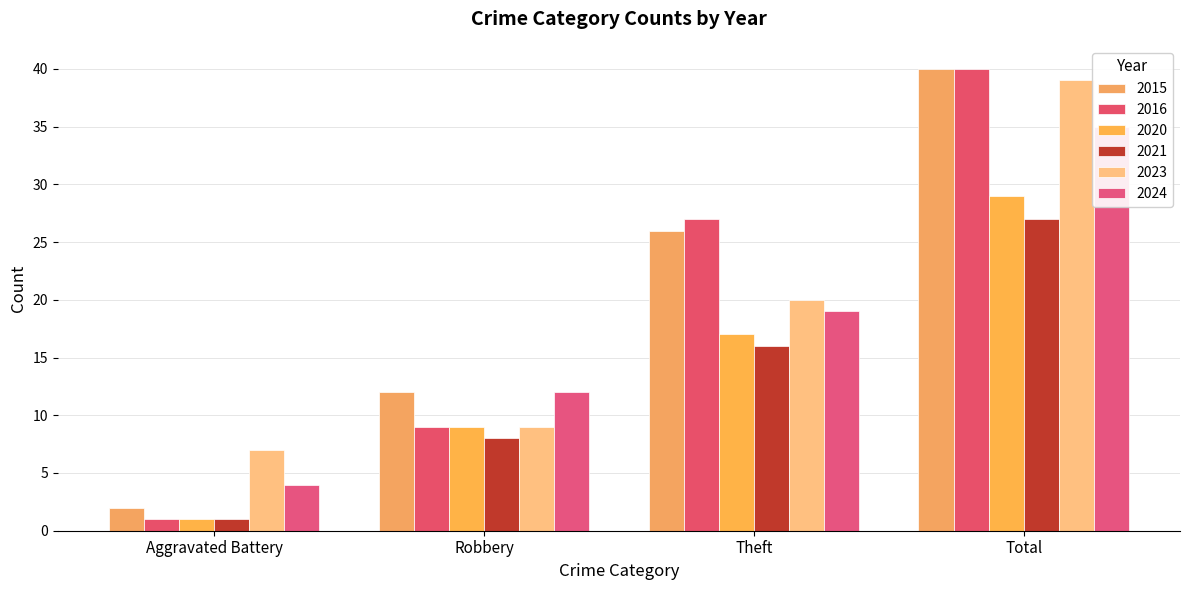

Are the bars horizontal?

No